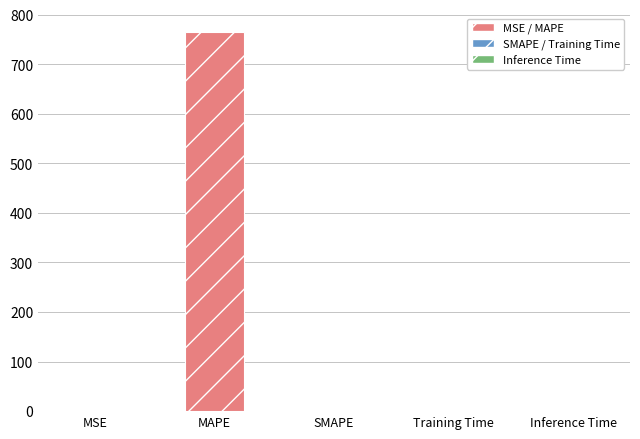

Is it true that the value at Inference Time is 0.0?

True